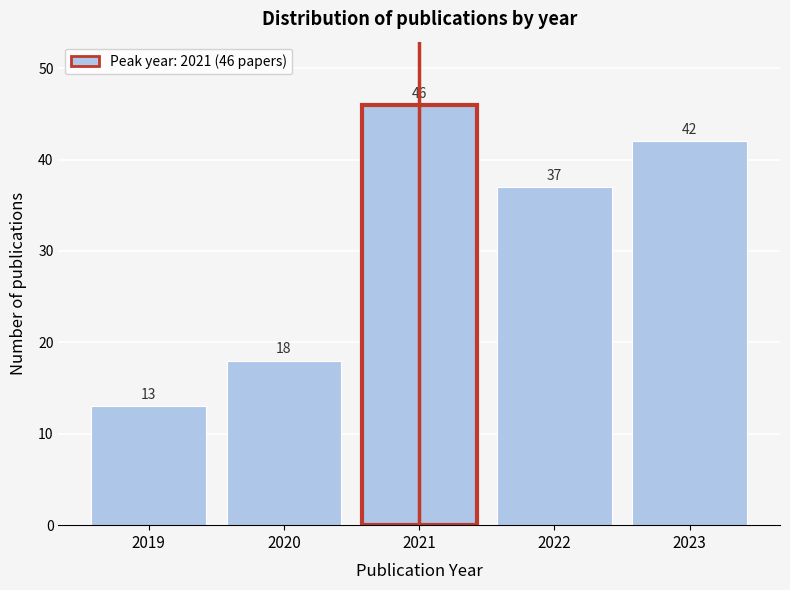

Reading left to right, list all the values displayed in this chart.

2019=13	2020=18	2021=46	2022=37	2023=42